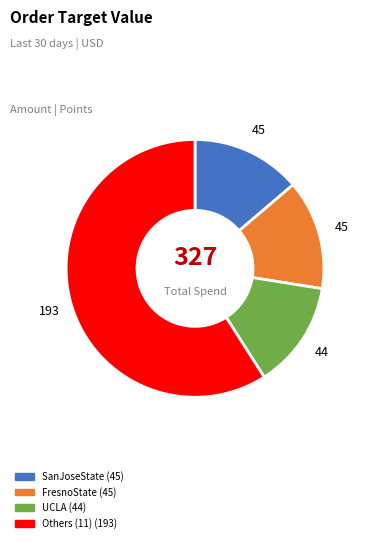

What is the largest slice in the pie chart?

Others (11) (193)